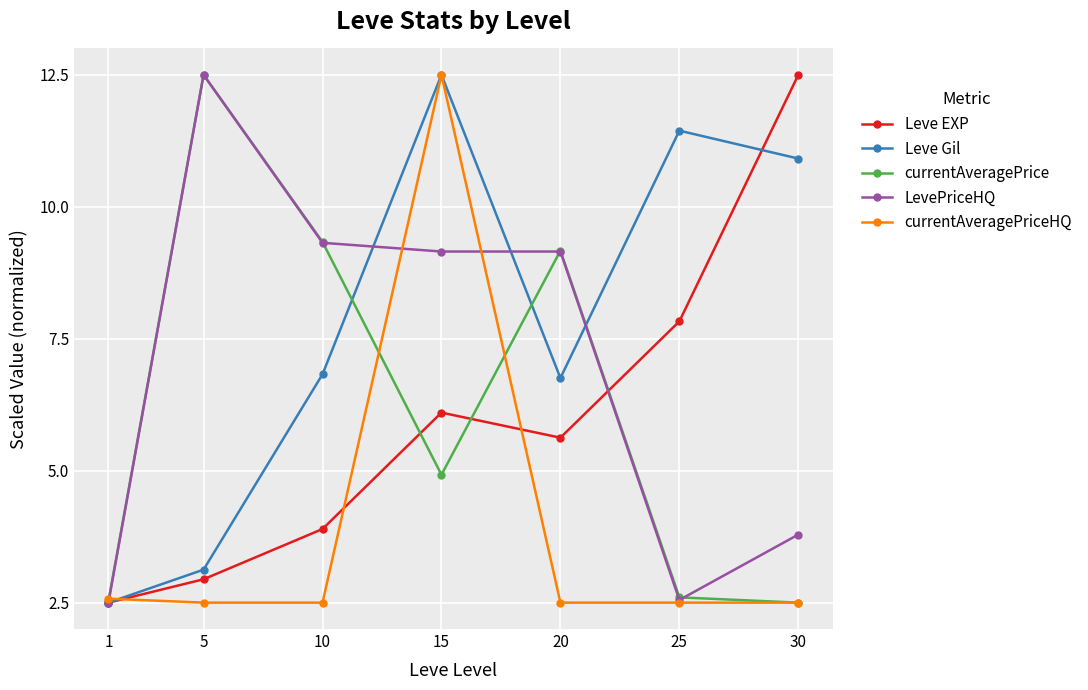

What is the minimum value for Leve Gil?

2.5